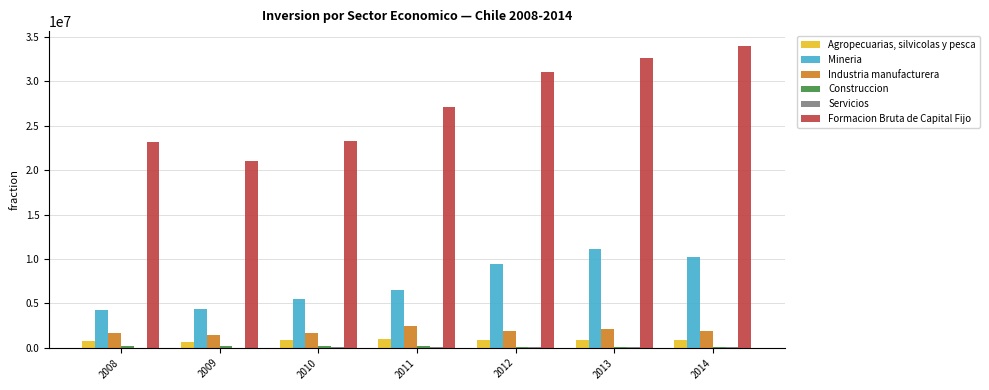

What is the sum of all Formacion Bruta de Capital Fijo values?

192325818